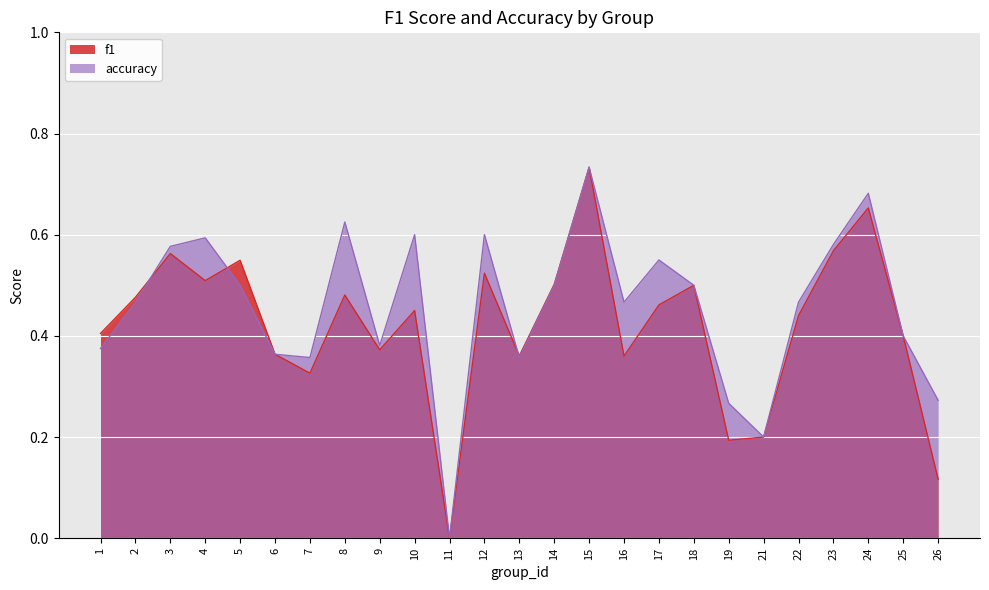

Rank the series by their average value, from lowest to highest.

f1, accuracy